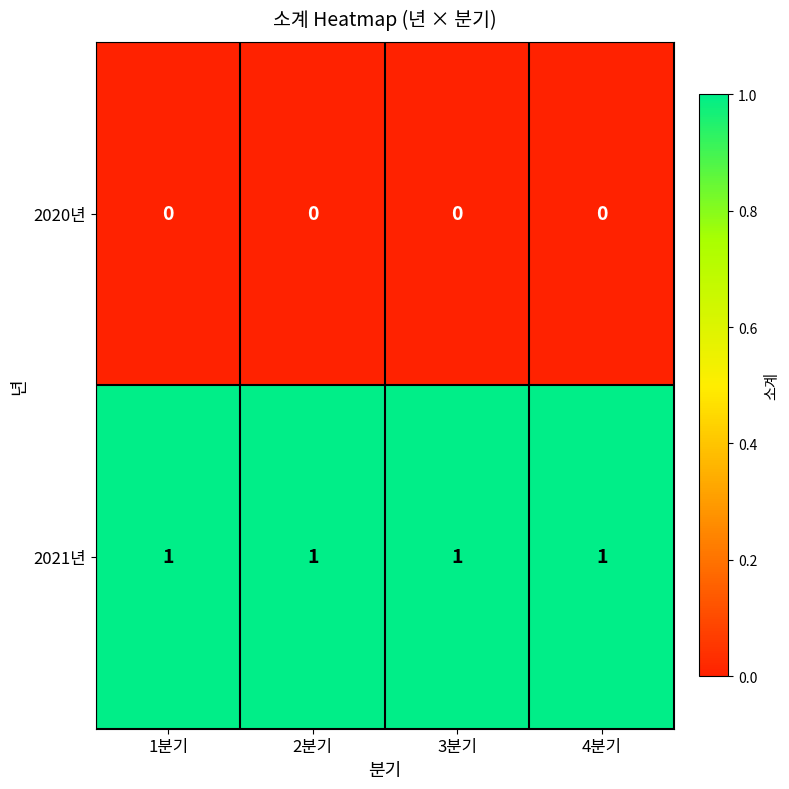

List the series in order of their peak value, highest first.

2021년, 2020년